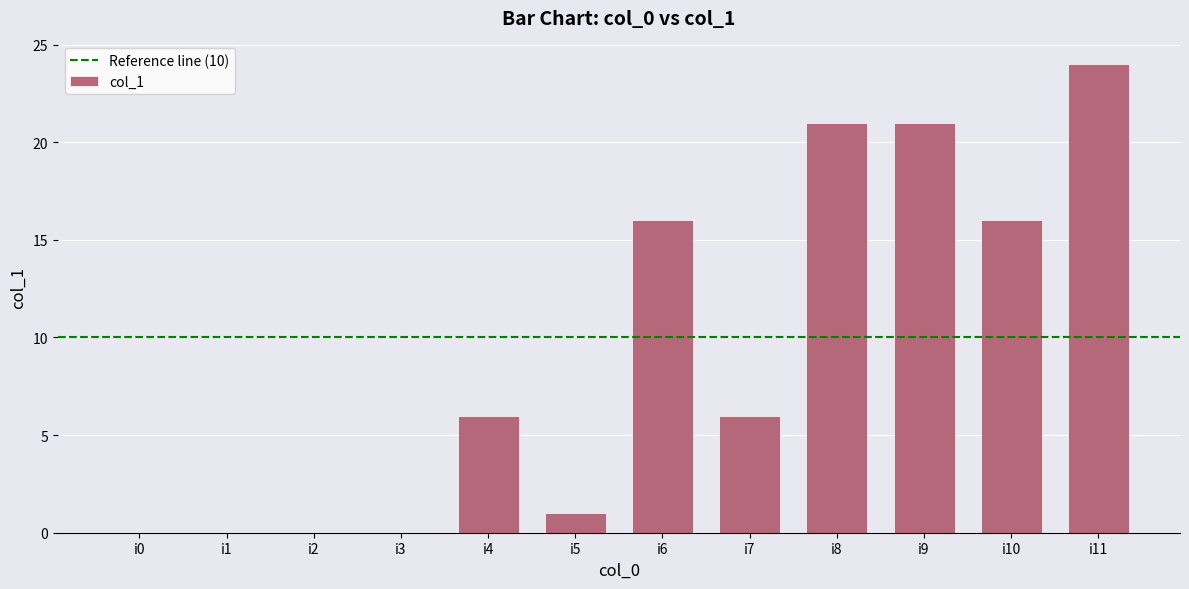

What is the average value?

9